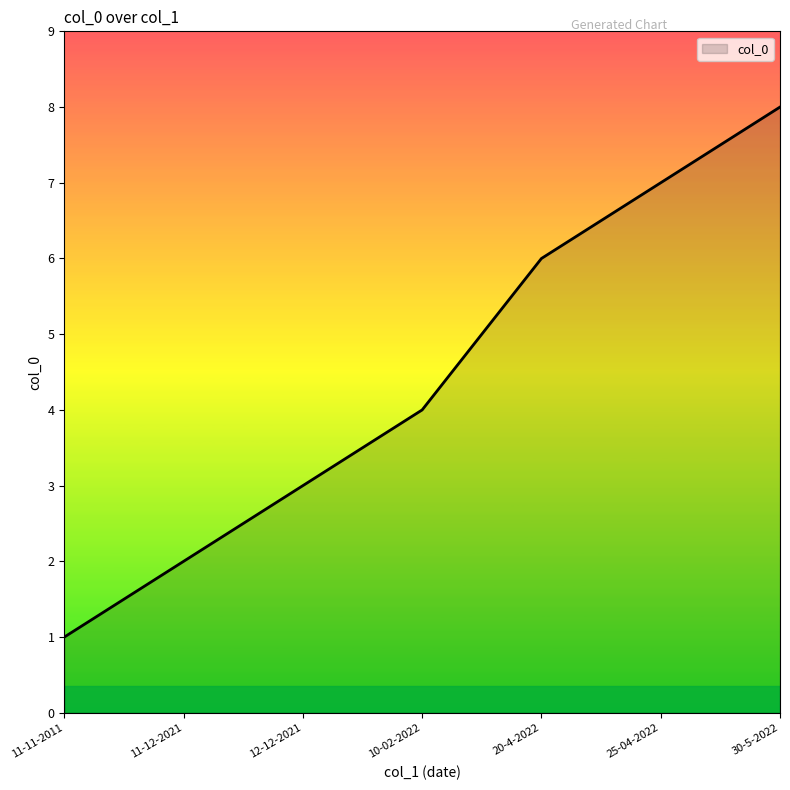

What is the average value?

4